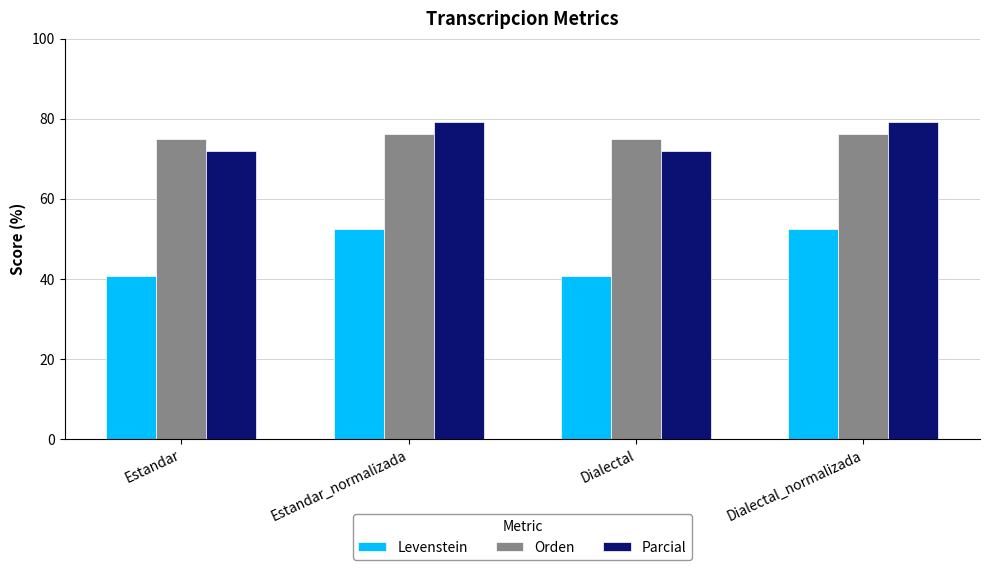

Between Estandar and Dialectal_normalizada, which series saw the biggest shift?

Levenstein